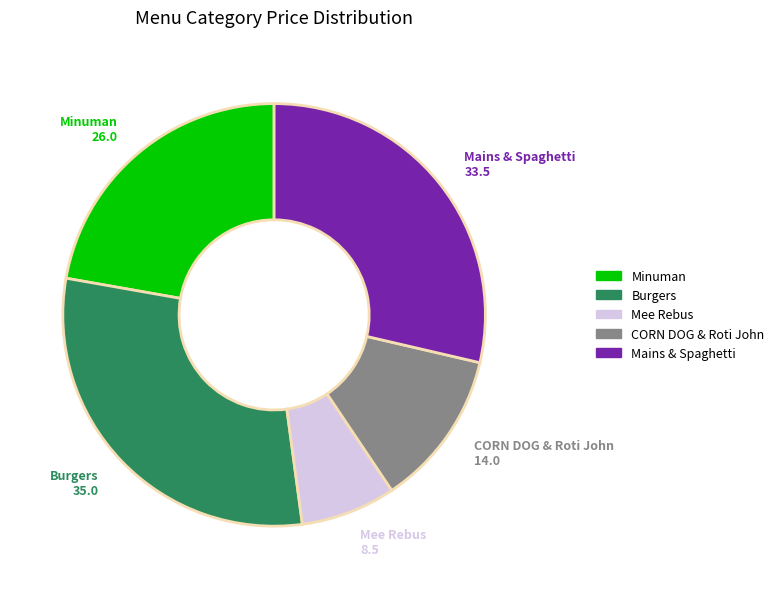

Does any single category account for the majority?

No